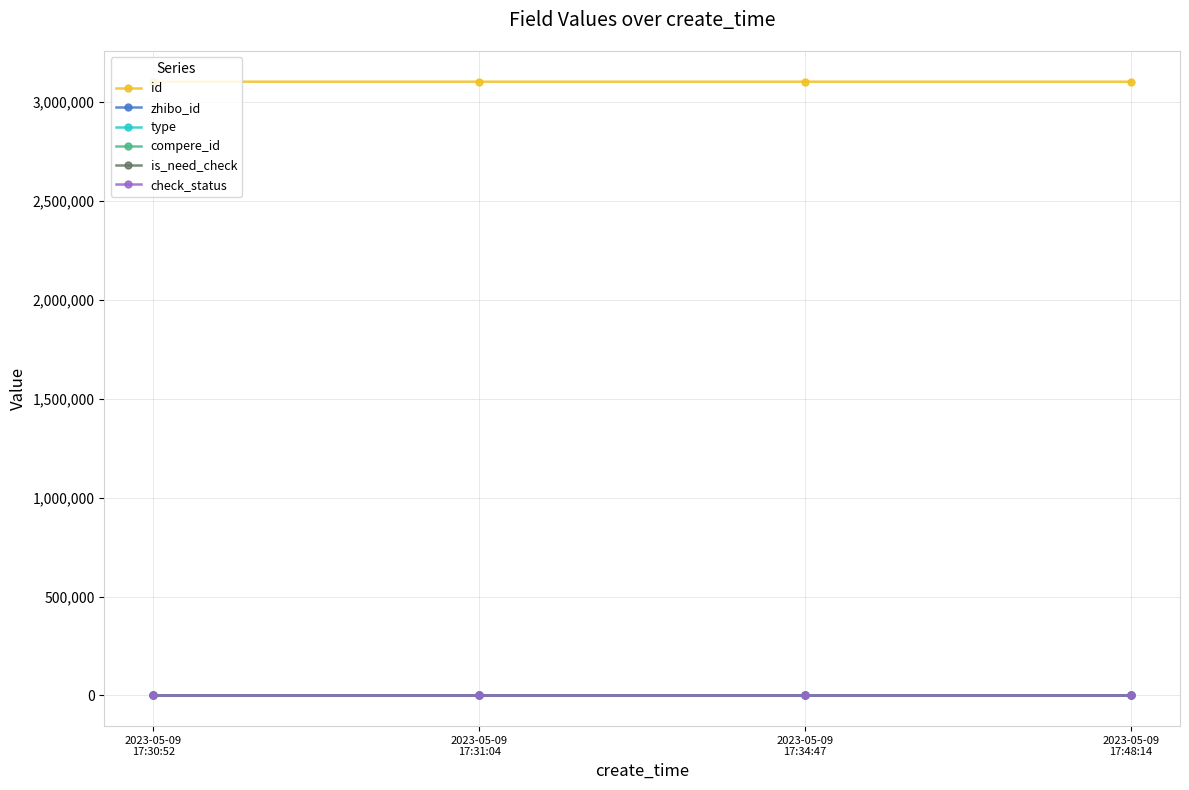

Is this an area chart (filled region under the line)?

No